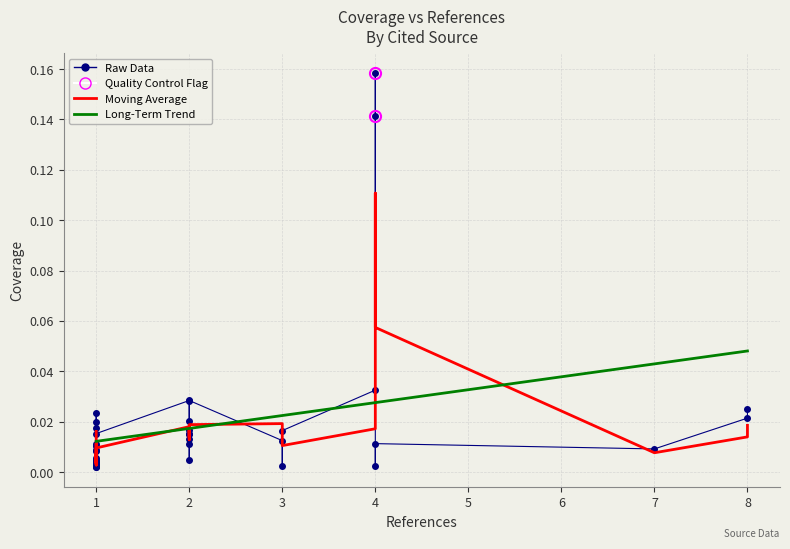

Where is the first local minimum?

2